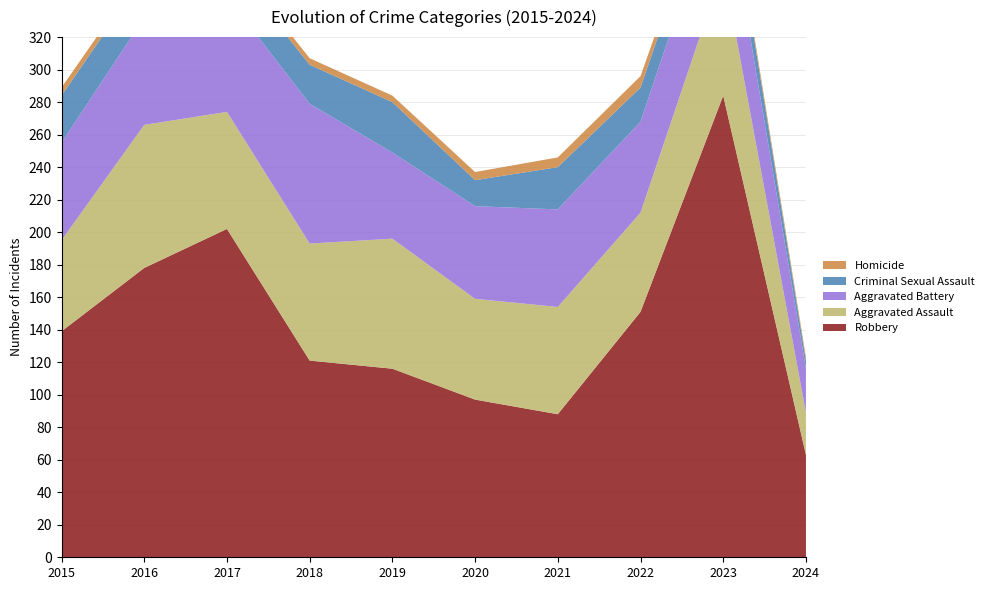

Reading left to right, extract all data points from this chart.

Robbery: 2015=139	2016=178	2017=202	2018=121	2019=116	2020=97	2021=88	2022=151	2023=284	2024=63
Aggravated Assault: 2015=56	2016=88	2017=72	2018=72	2019=80	2020=62	2021=66	2022=61	2023=79	2024=26
Aggravated Battery: 2015=60	2016=66	2017=71	2018=86	2019=53	2020=57	2021=60	2022=56	2023=56	2024=27
Criminal Sexual Assault: 2015=29	2016=26	2017=22	2018=24	2019=31	2020=16	2021=26	2022=21	2023=18	2024=5
Homicide: 2015=5	2016=4	2017=4	2018=4	2019=4	2020=5	2021=6	2022=7	2023=3	2024=2